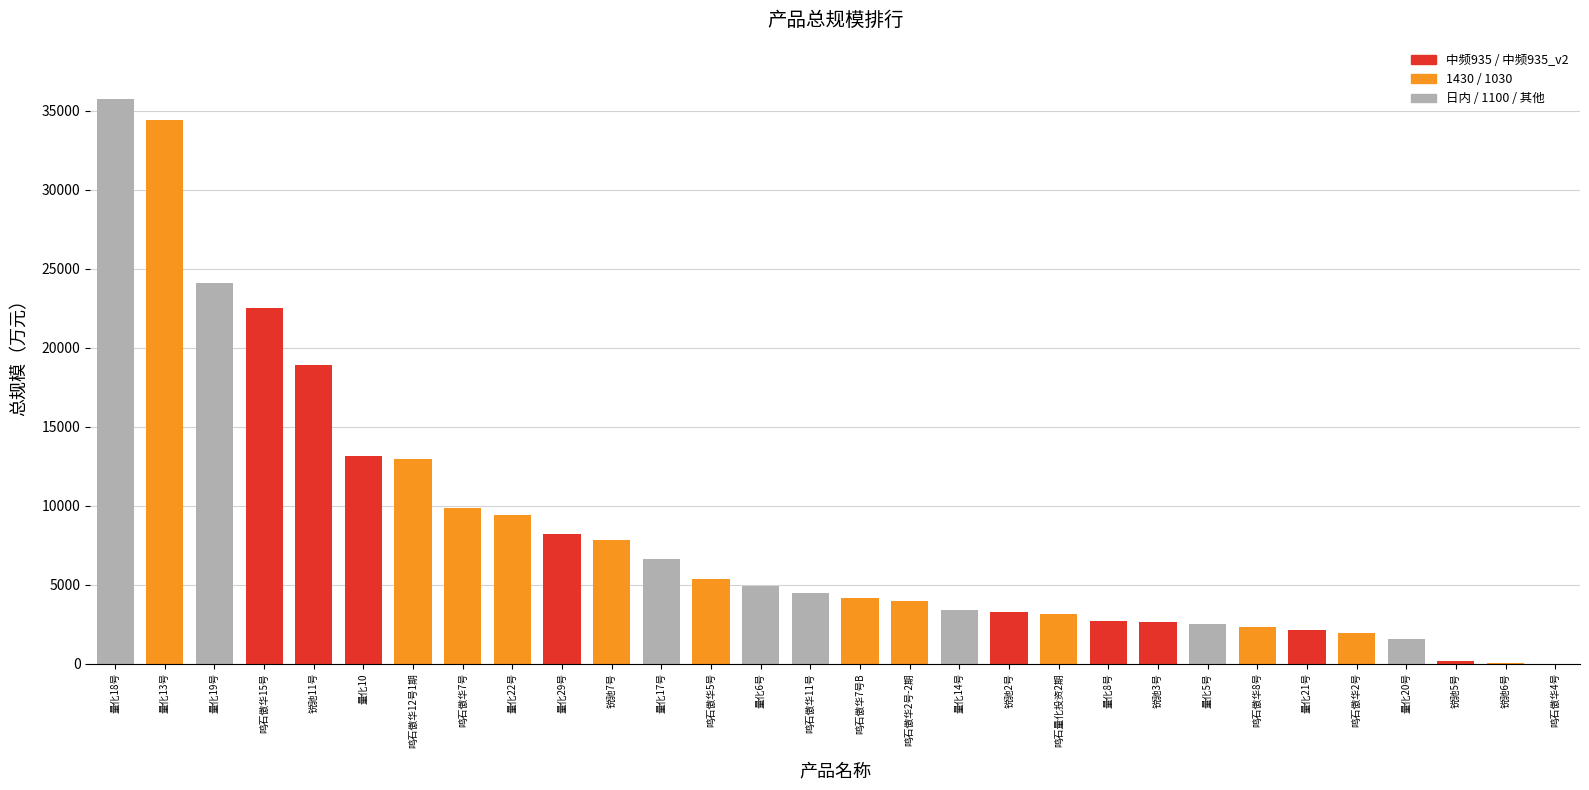

How many data points in 总规模 are less than 4438?

15